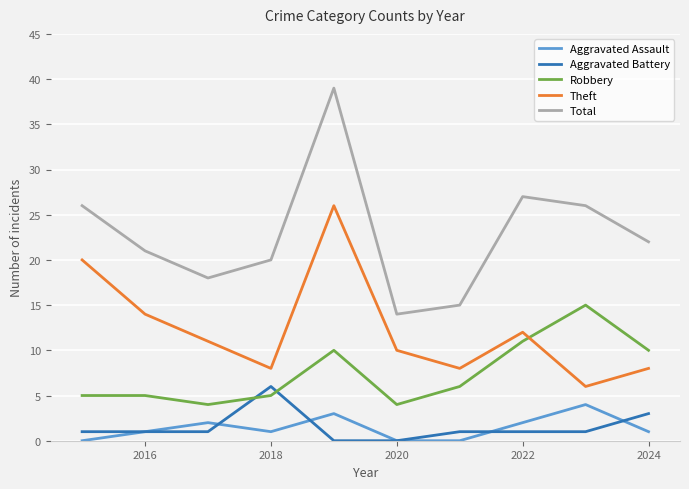

Which series has the largest total across all categories?

Total